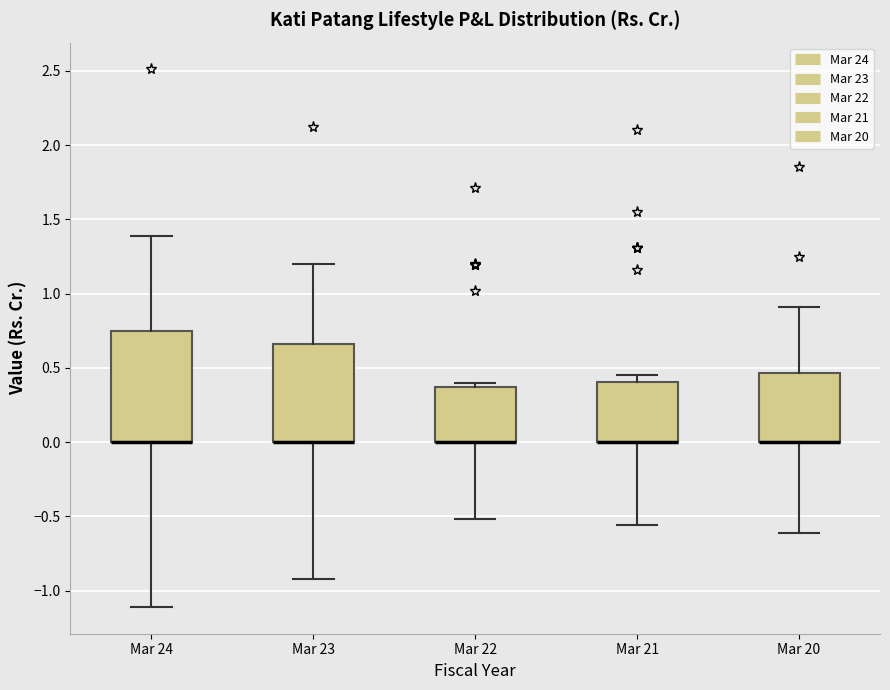

Reading left to right, read every box against the y-axis: the position of its median line, the range the box covers, and the ends of its whiskers. The values are not printed on the chart, so give them approximately, as read against the axis.

Mar 24: median 0.00 (drawn on the box's lower edge), box 0.00 to 0.75, whiskers -1.10 to 1.40
Mar 23: median 0.00 (drawn on the box's lower edge), box 0.00 to 0.65, whiskers -0.90 to 1.20
Mar 22: median 0.00 (drawn on the box's lower edge), box 0.00 to 0.35, whiskers -0.50 to 0.40
Mar 21: median 0.00 (drawn on the box's lower edge), box 0.00 to 0.40, whiskers -0.55 to 0.45
Mar 20: median 0.00 (drawn on the box's lower edge), box 0.00 to 0.45, whiskers -0.60 to 0.90